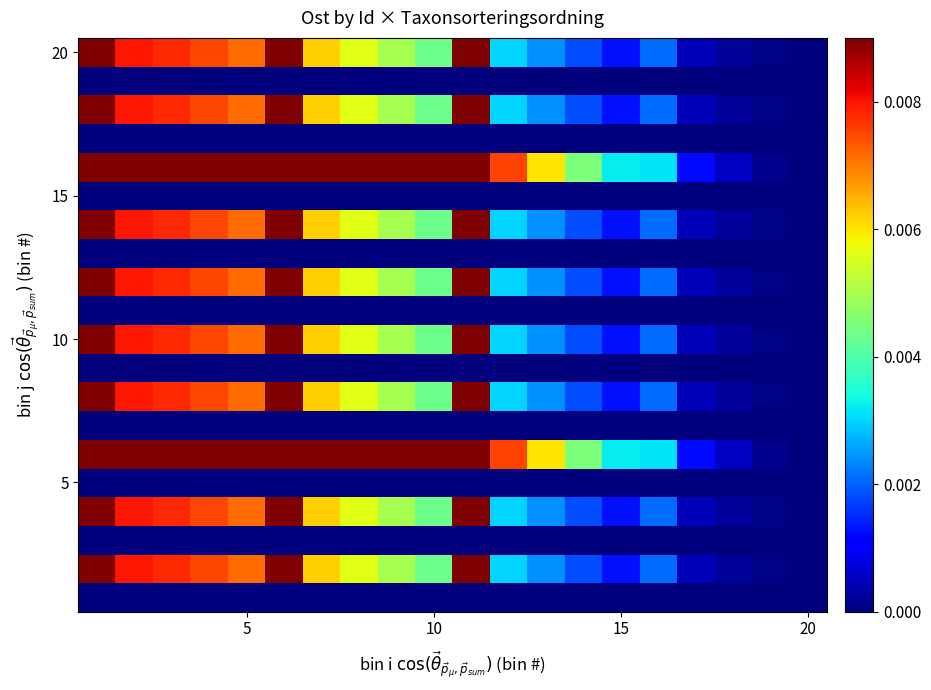

At how many categories does at least one series exceed 0?

19